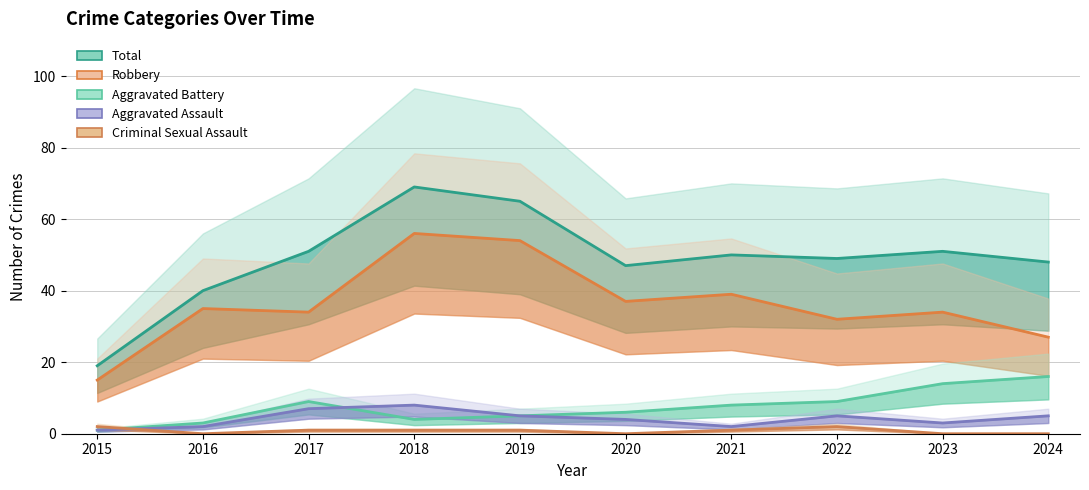

True or false: Total and Criminal Sexual Assault cross at least once.

False